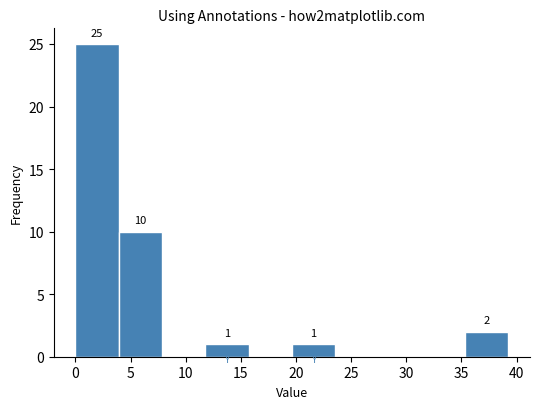

Which range on the x-axis has the tallest bar?

0.0 to 4.0